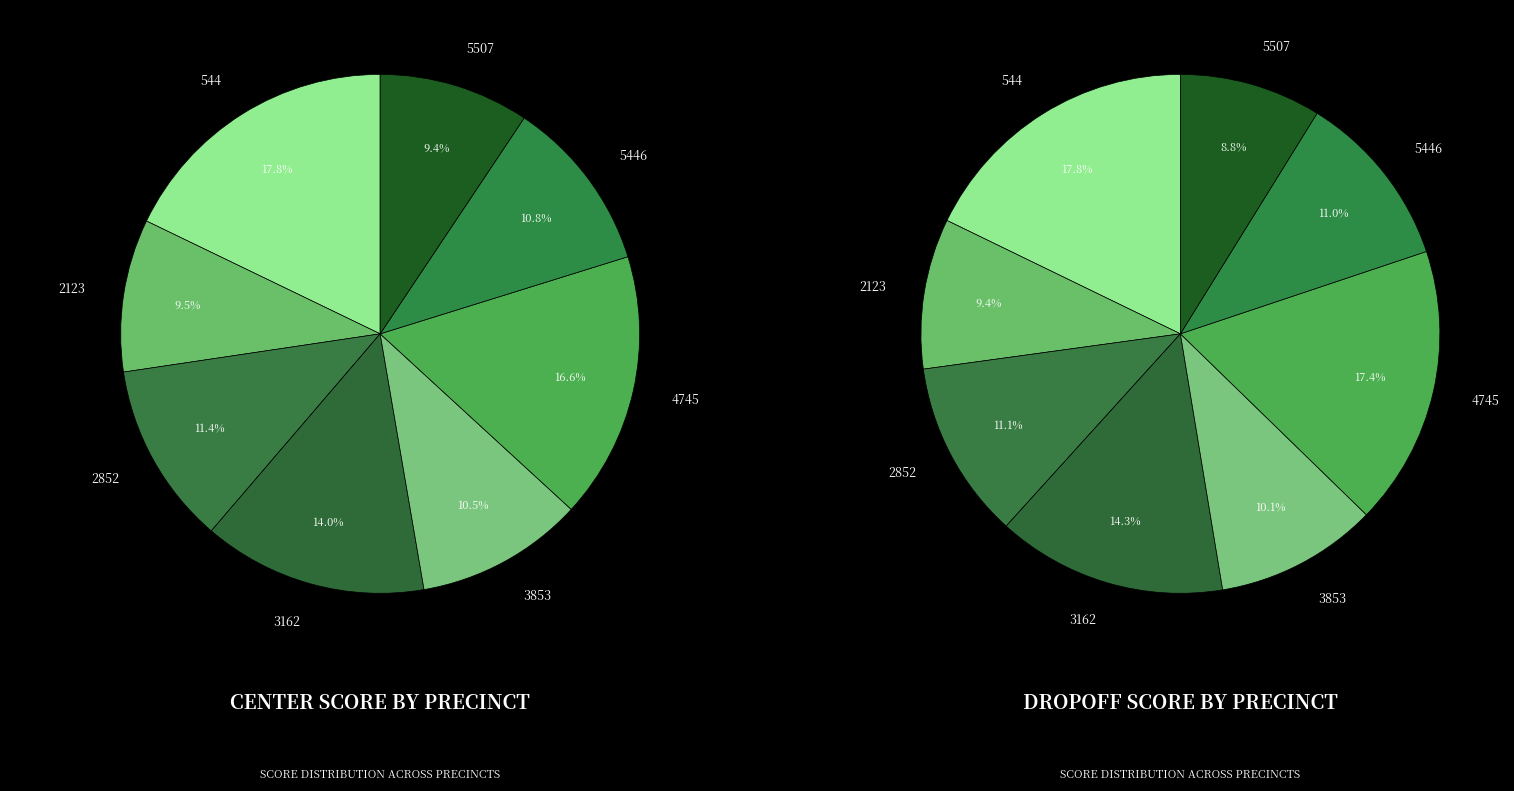

What percentage is the 544 slice, to the nearest percent?

18%